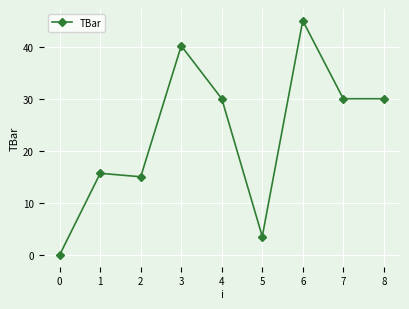

True or false: the data has more than 1 interior local peaks.

True